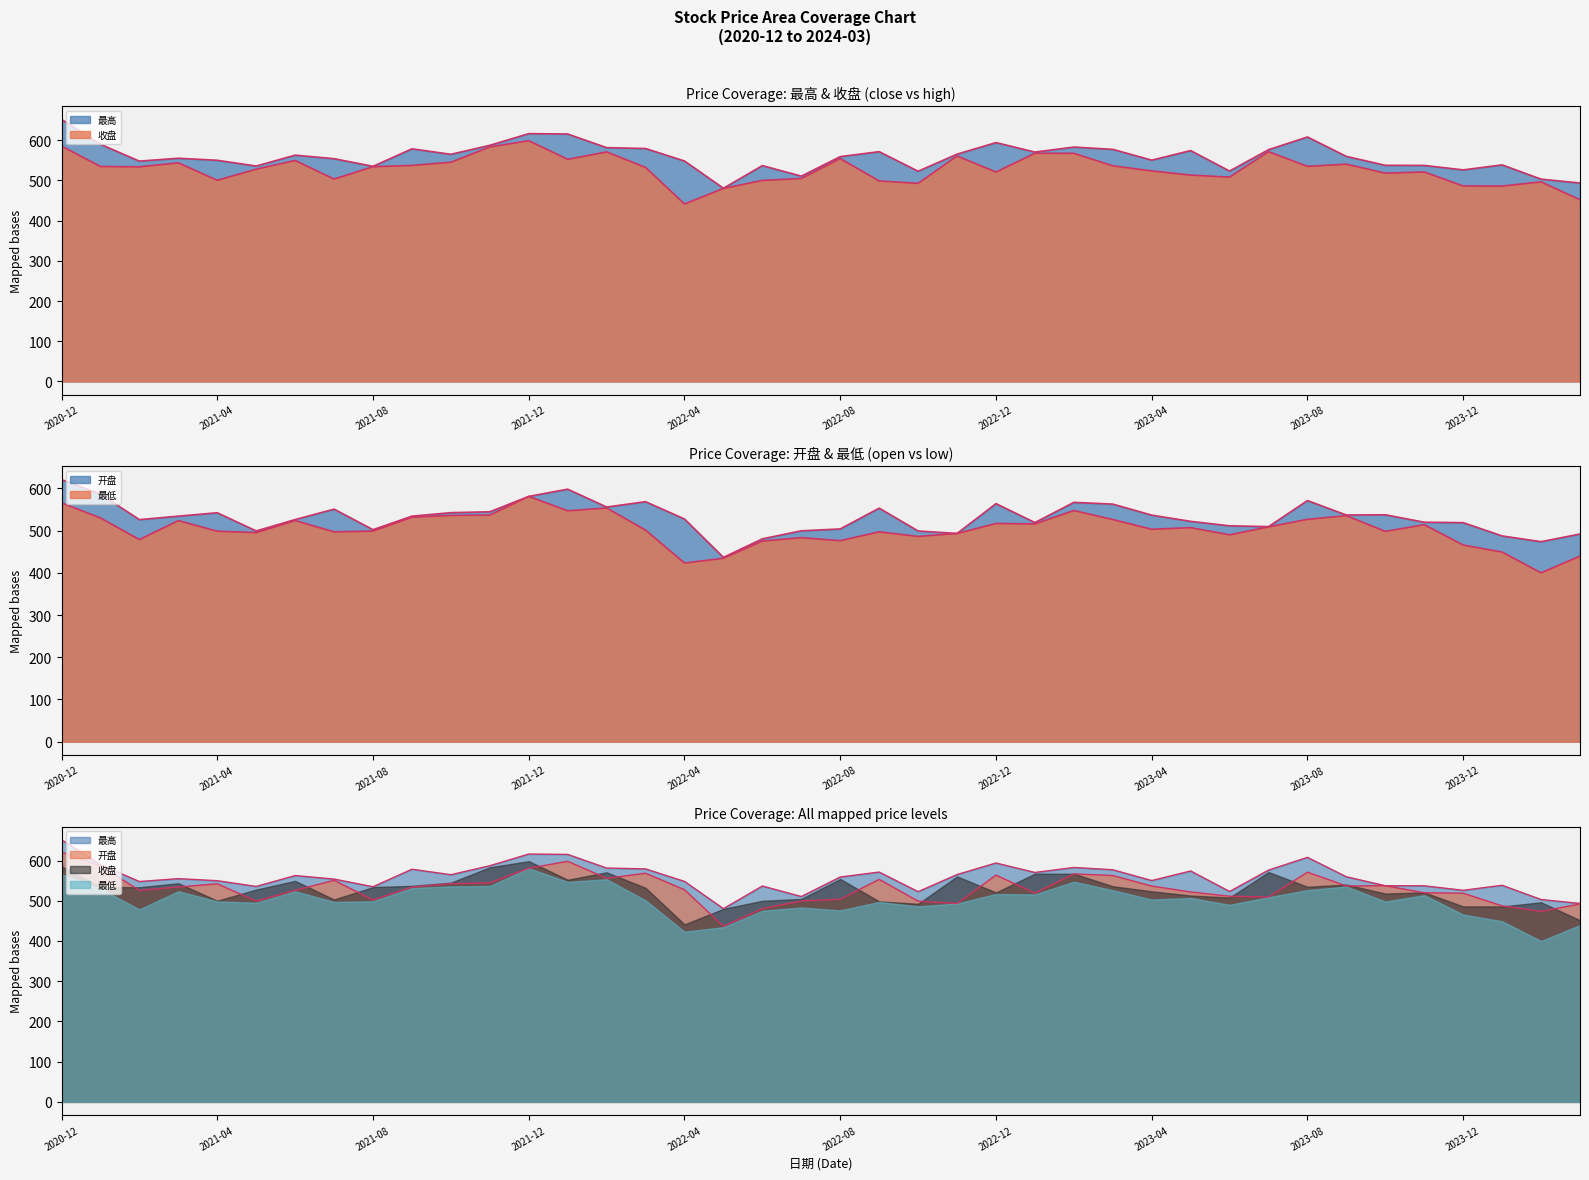

At which label does 开盘 first exceed 534?

2020-12